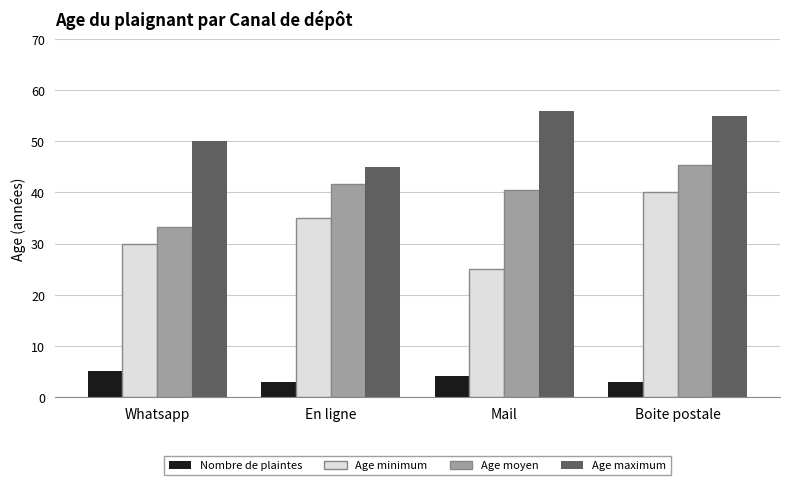

True or false: Age minimum has a value of 40.0 at Boite postale.

True